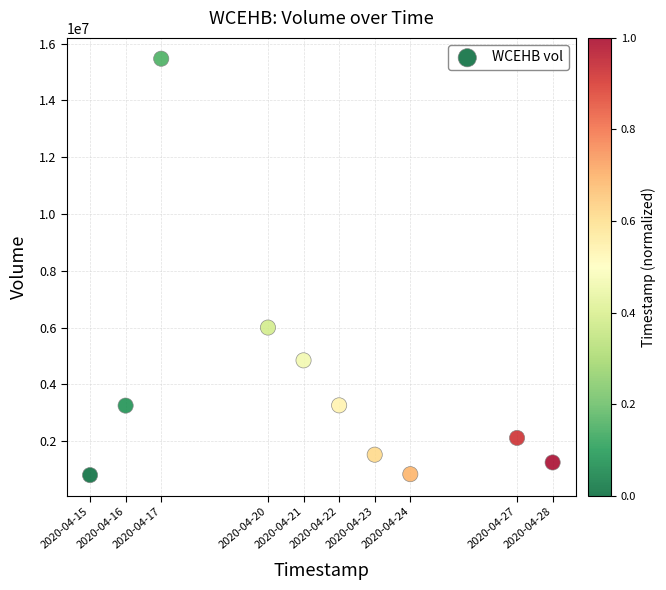

What Y value in the scatter plot is closest to 8138850?

6003900